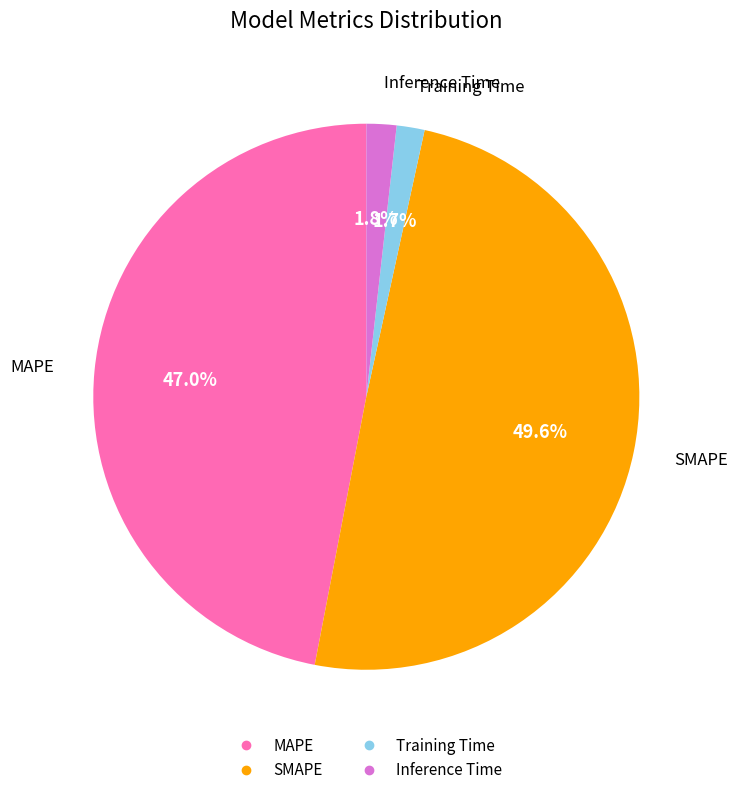

Between MAPE and Training Time, which is larger?

MAPE